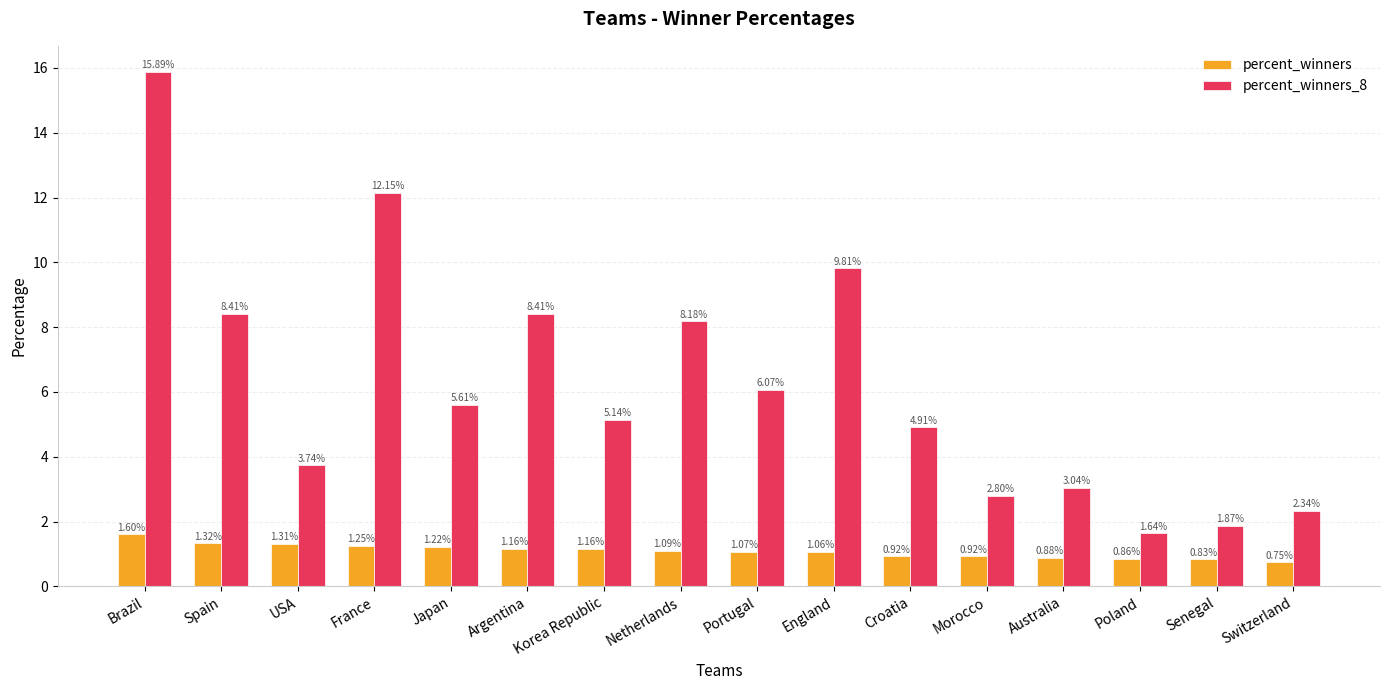

How many bars are there in total?

32